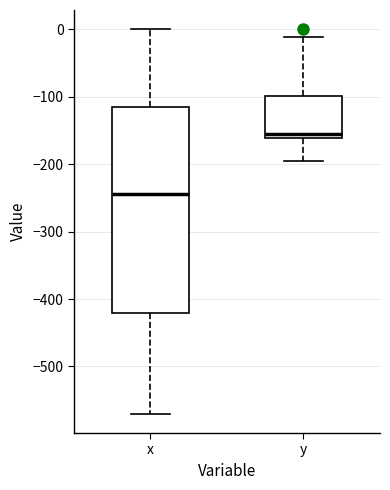

Reading left to right, read every box against the y-axis: the position of its median line, the range the box covers, and the ends of its whiskers. The values are not printed on the chart, so give them approximately, as read against the axis.

x: median -240, box -420 to -120, whiskers -570 to 0
y: median -160 (just above the box's lower edge), box -160 to -100, whiskers -190 to -10